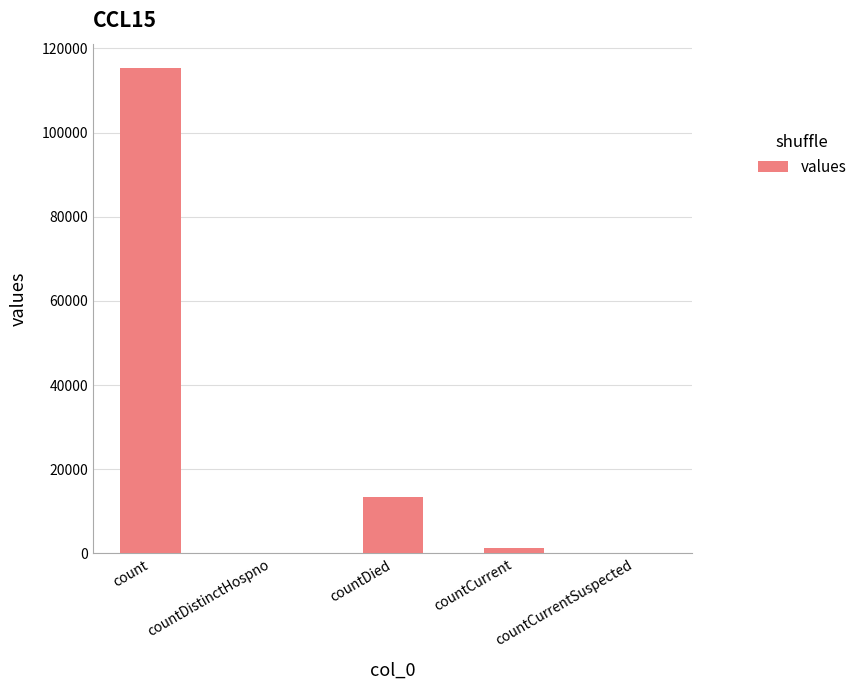

At which category does the chart reach its peak across all series?

count